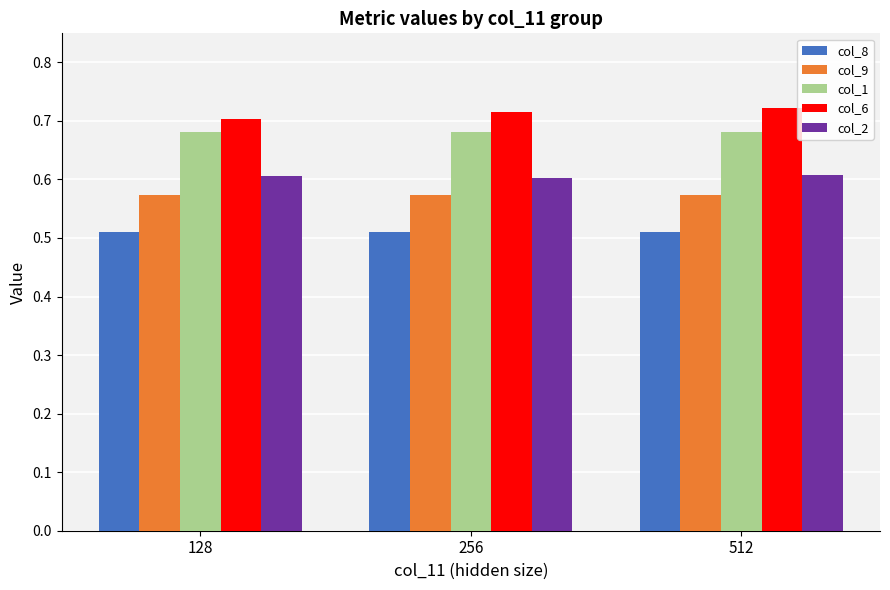

Rank the series by their average value, from lowest to highest.

col_8, col_9, col_2, col_1, col_6